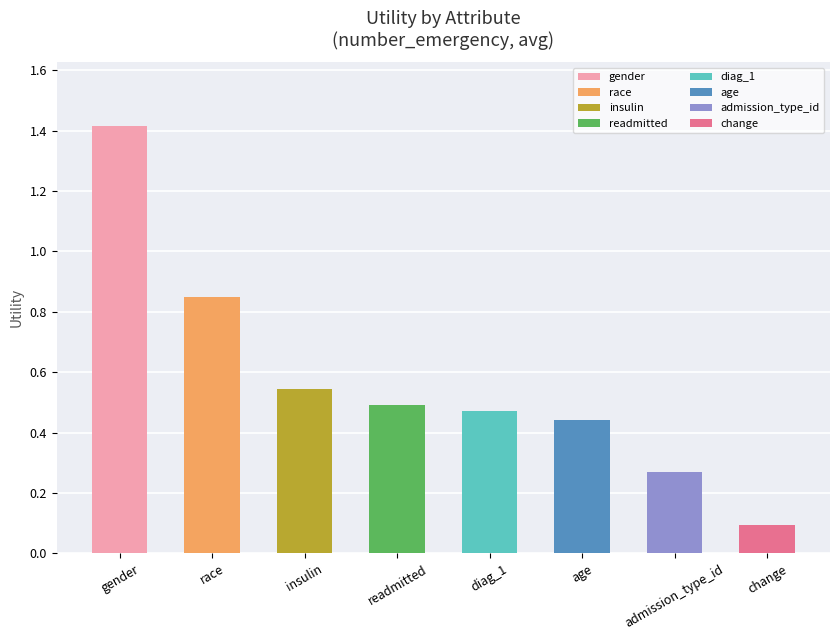

What is the sum of the values at readmitted and gender?

1.9